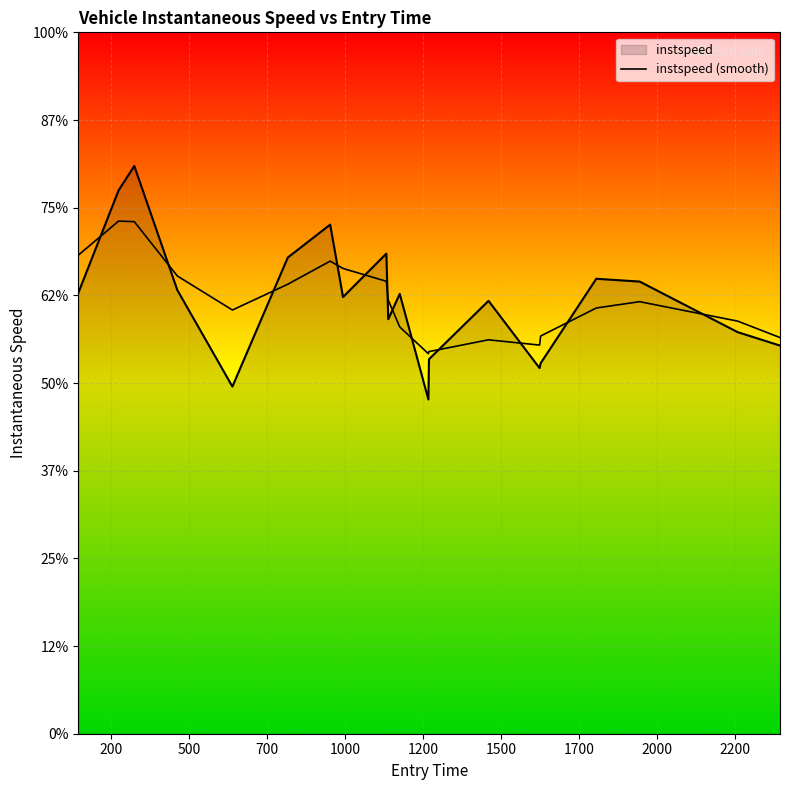

Does the chart have visible grid lines?

Yes